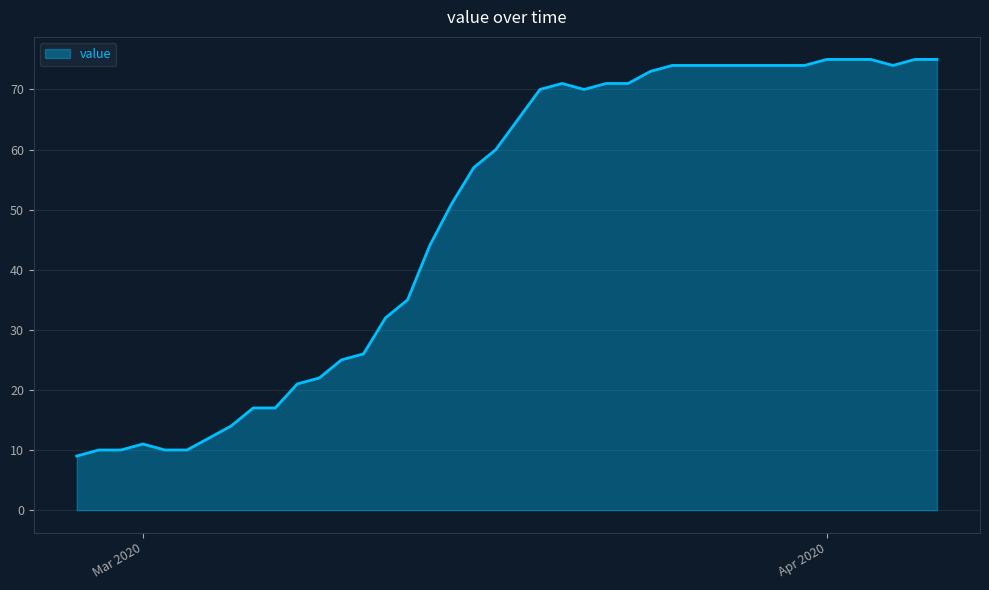

What is the greatest value displayed?

75